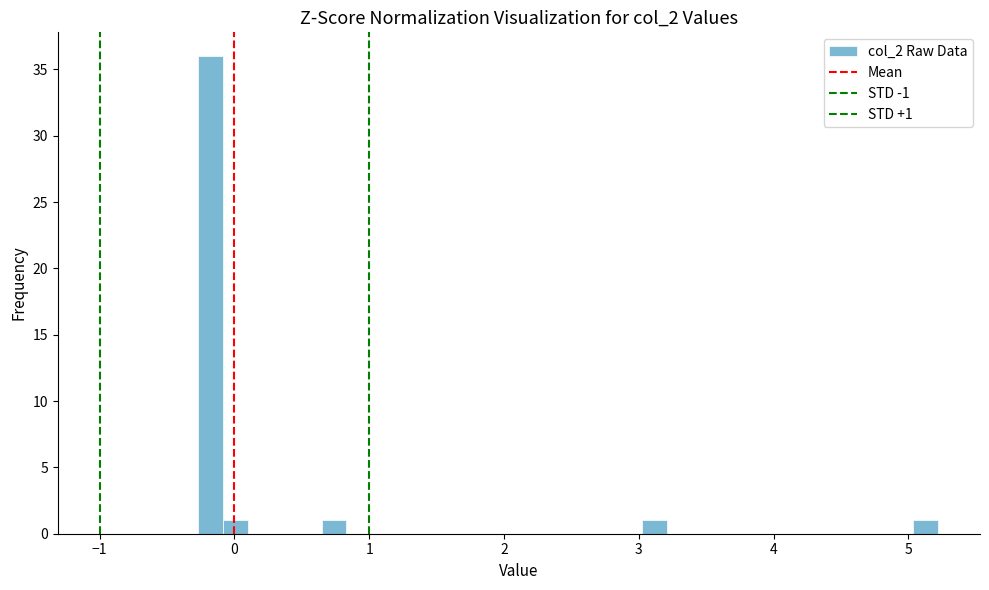

Around what value on the x-axis is the tallest bar? Give the approximate position of its centre, as read against the axis.

-0.2